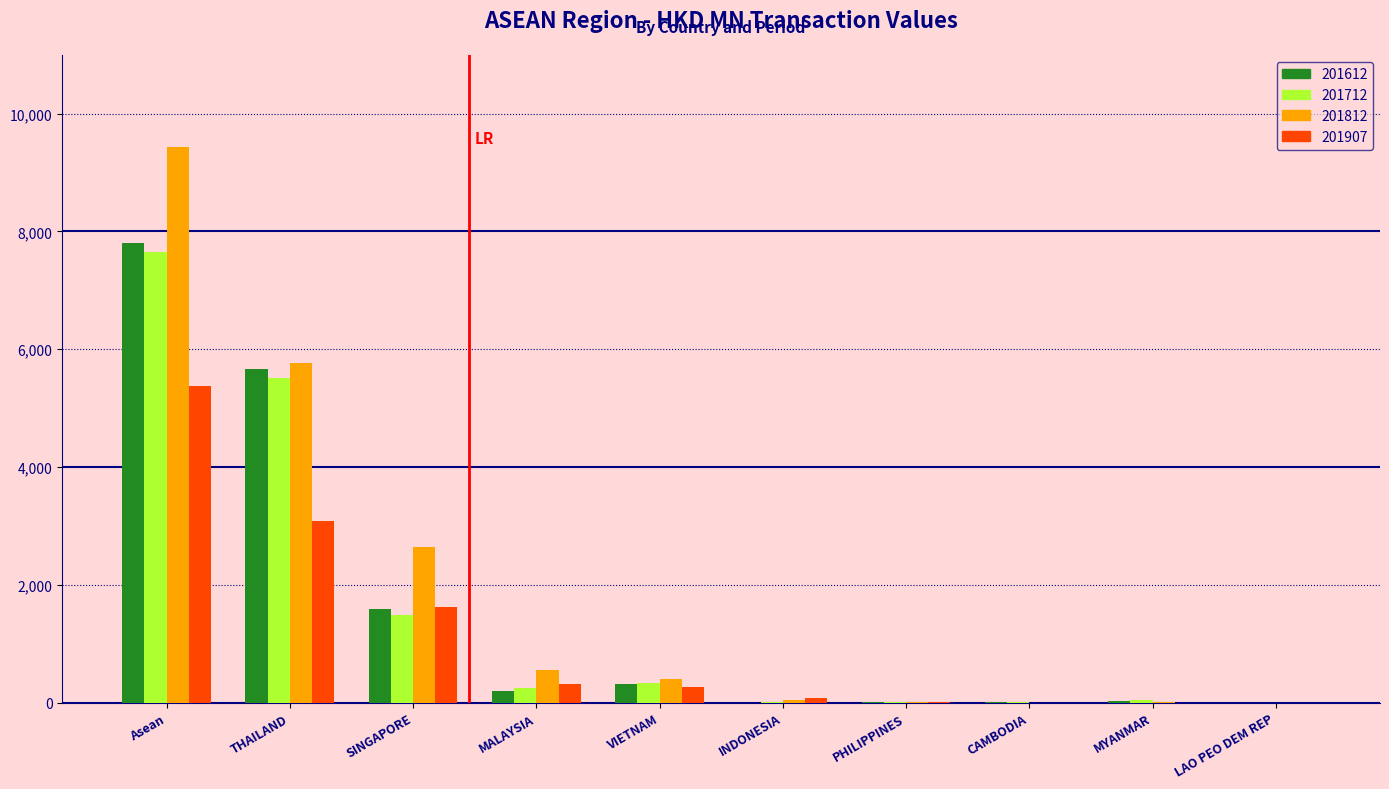

How many series are shown in this chart?

4